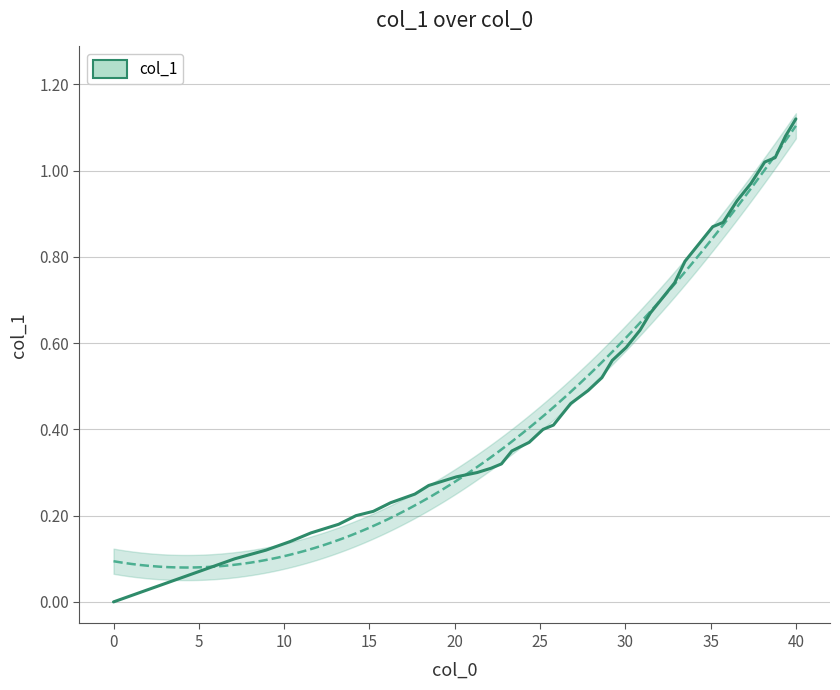

The value at 15 is 0.2. True or false?

False